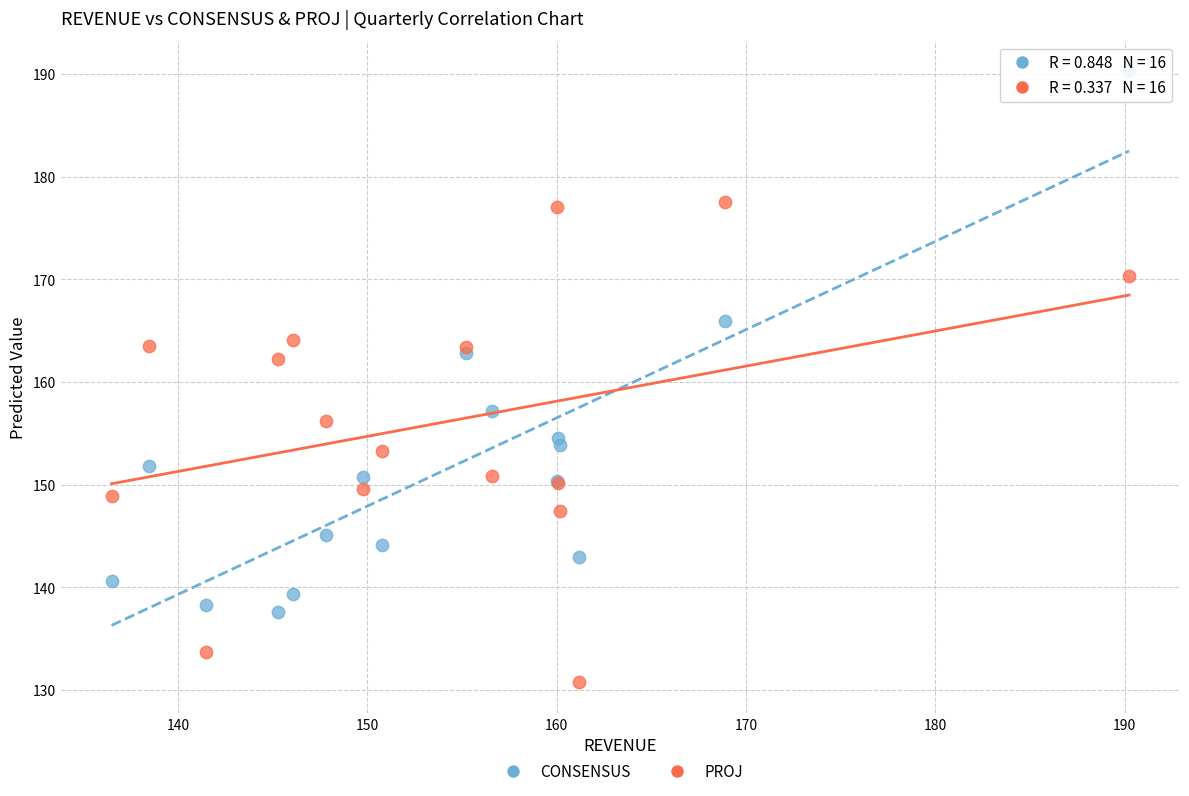

Which series contains the lowest Y value?

PROJ